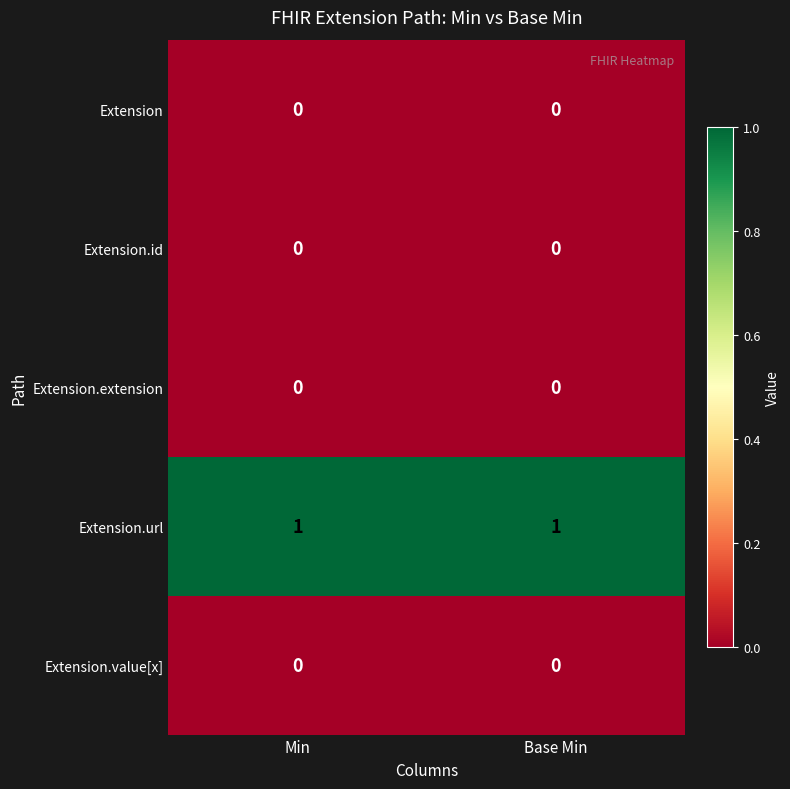

At how many categories does at least one series exceed 0?

2